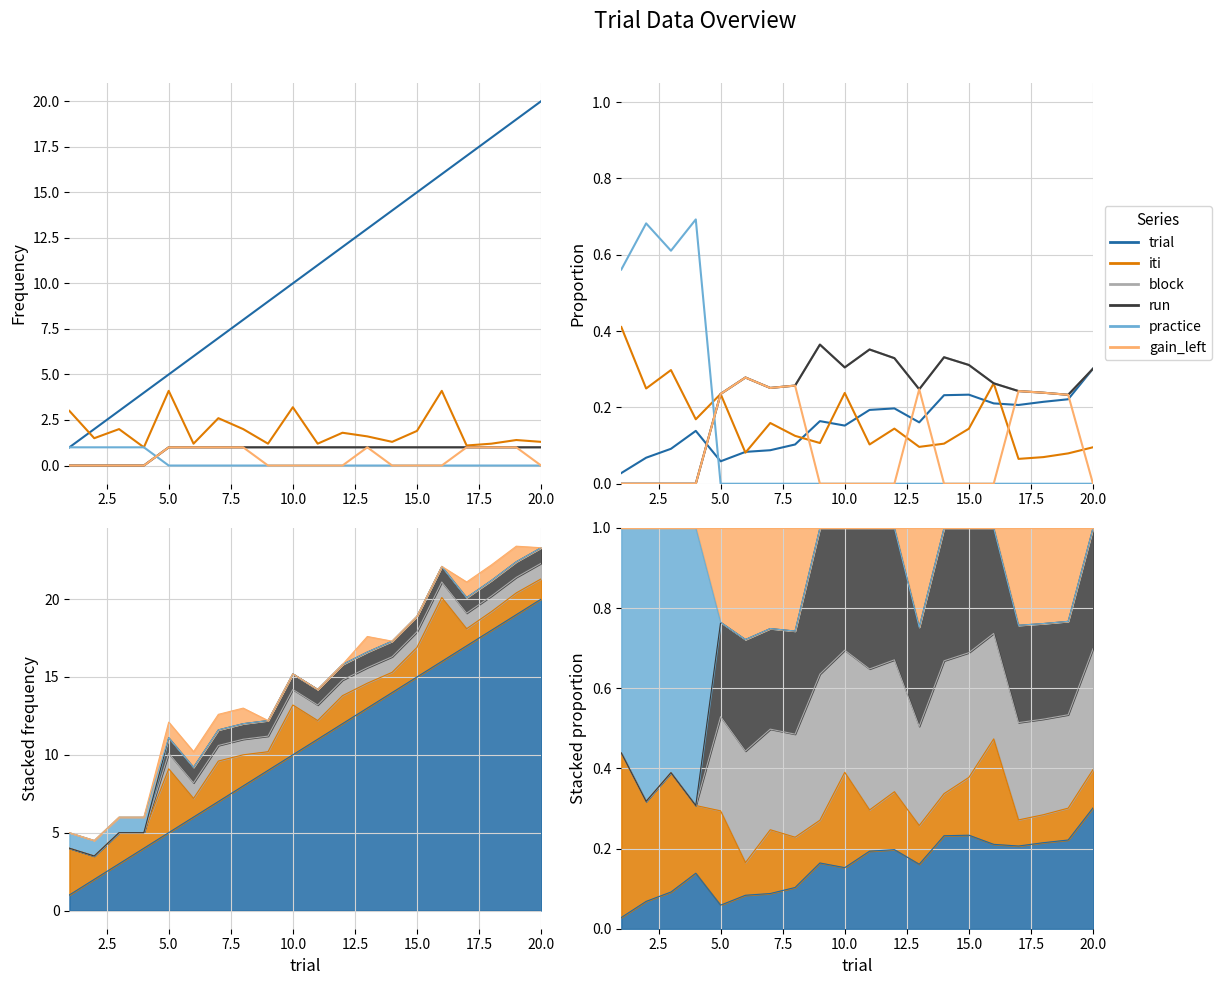

How many interior local valleys does the iti series have?

7